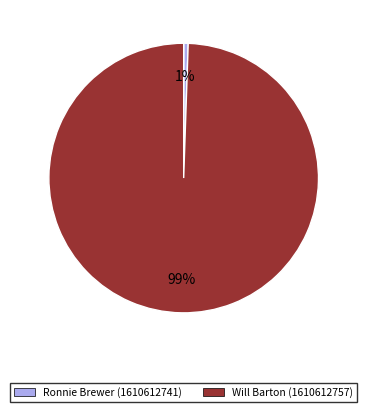

Which has a higher value, Will Barton (1610612757) or Ronnie Brewer (1610612741)?

Will Barton (1610612757)